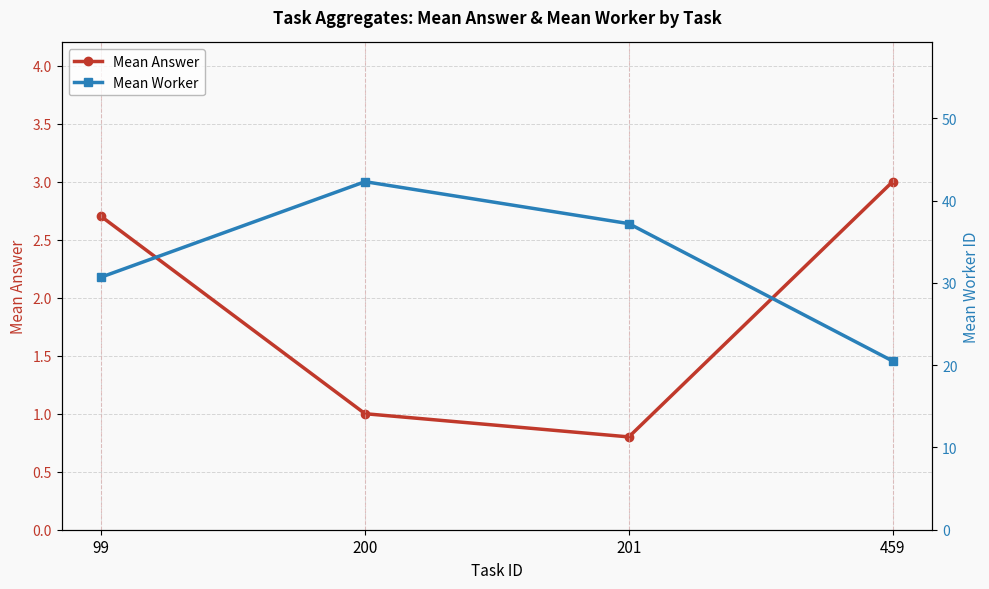

Where does the Mean Worker series first go above 37?

200